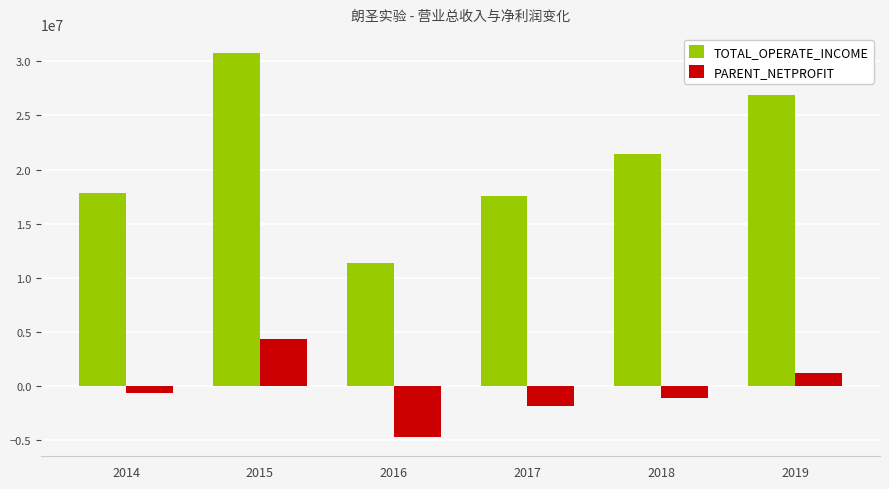

At 2014, list the series in order from smallest to largest.

PARENT_NETPROFIT, TOTAL_OPERATE_INCOME